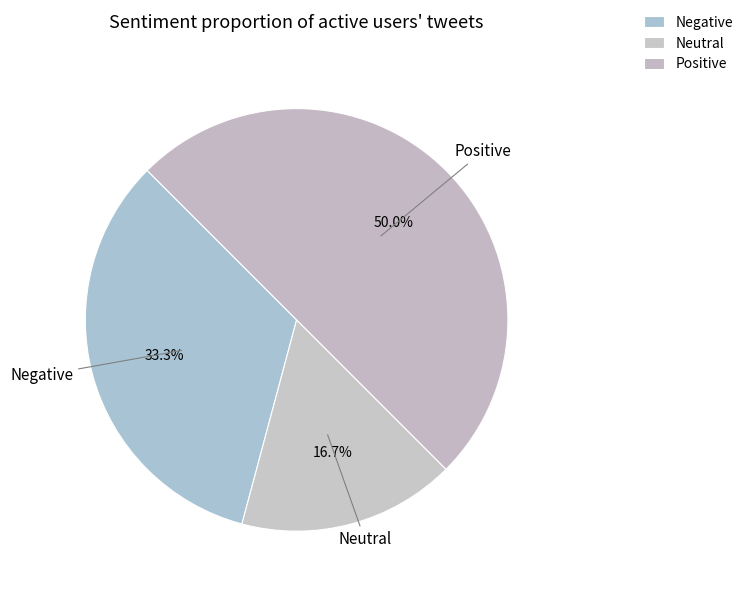

How many segments does this pie chart have?

3